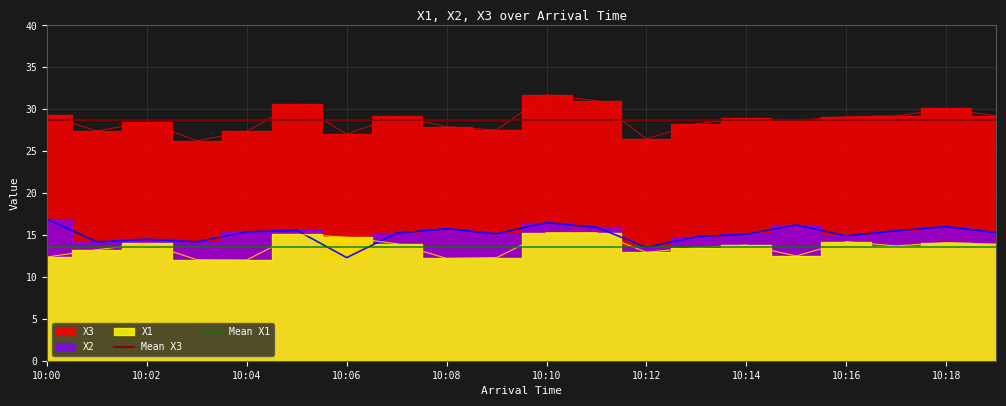

At which label does Mean X3 reach its peak?

10:00